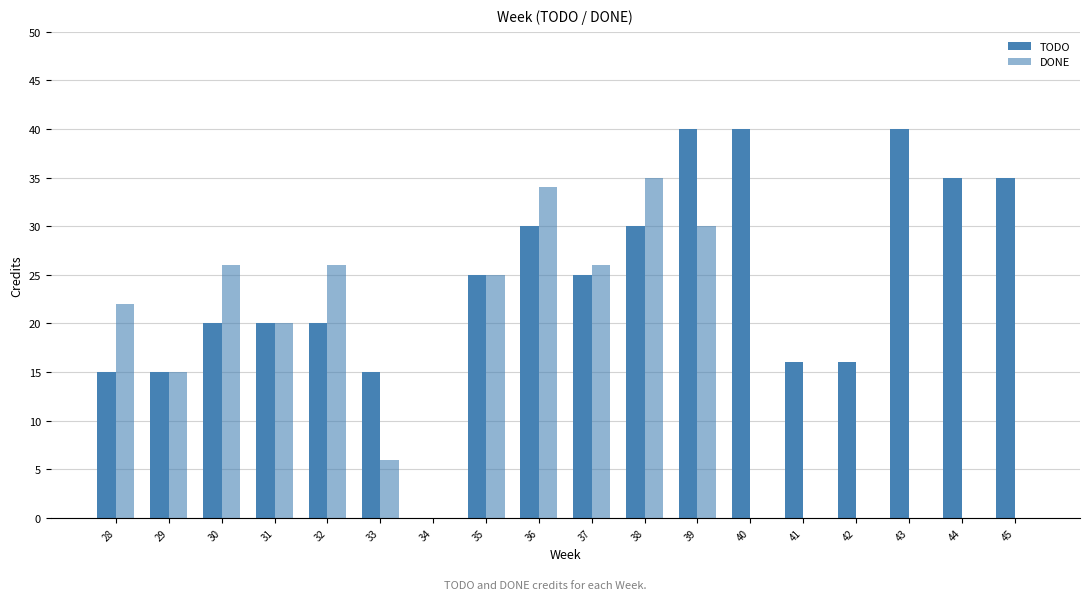

The DONE series shows 21 at 29. True or false?

False